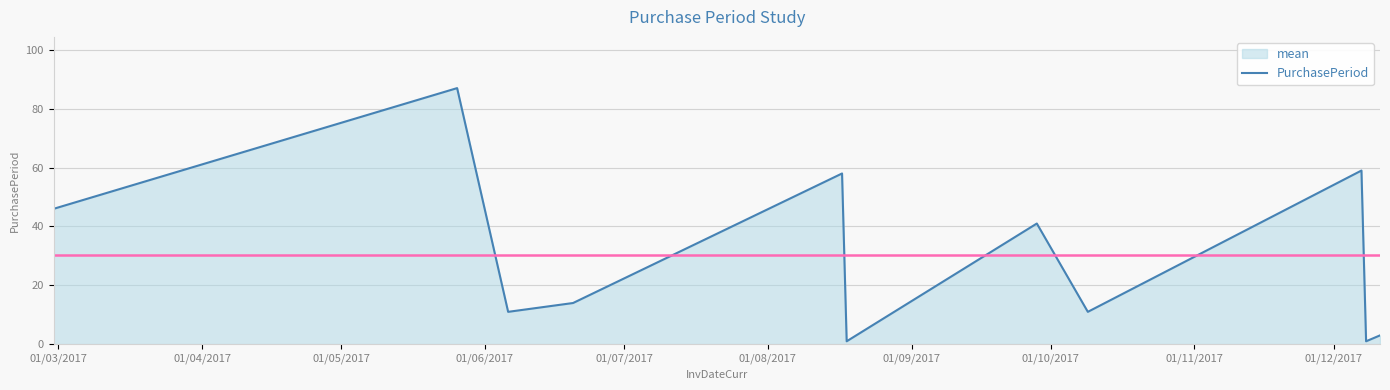

What is the value of the 2nd point from the left?

87